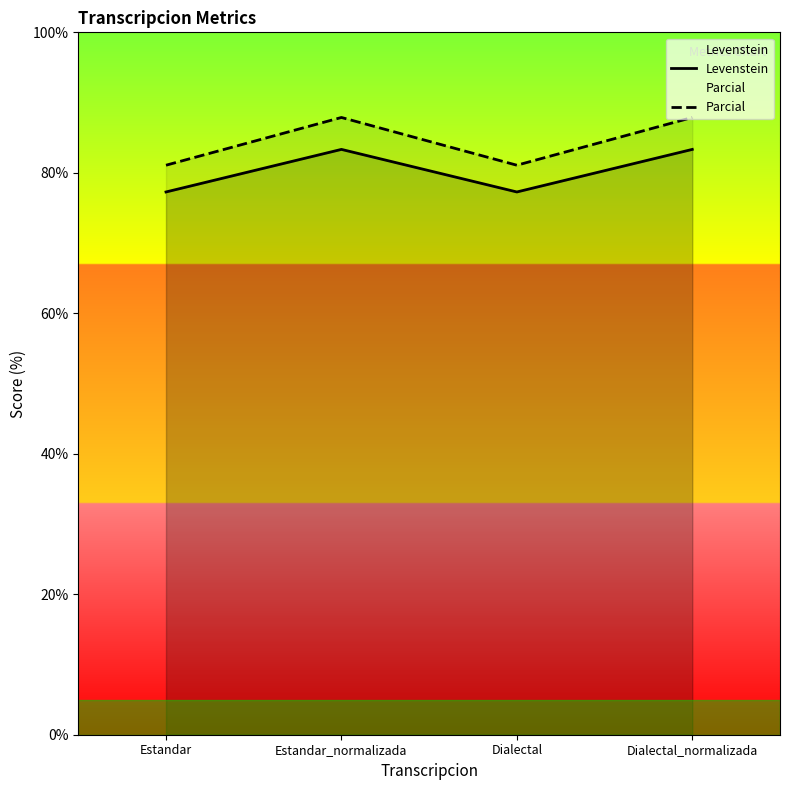

What is the minimum value for Levenstein?

77.3